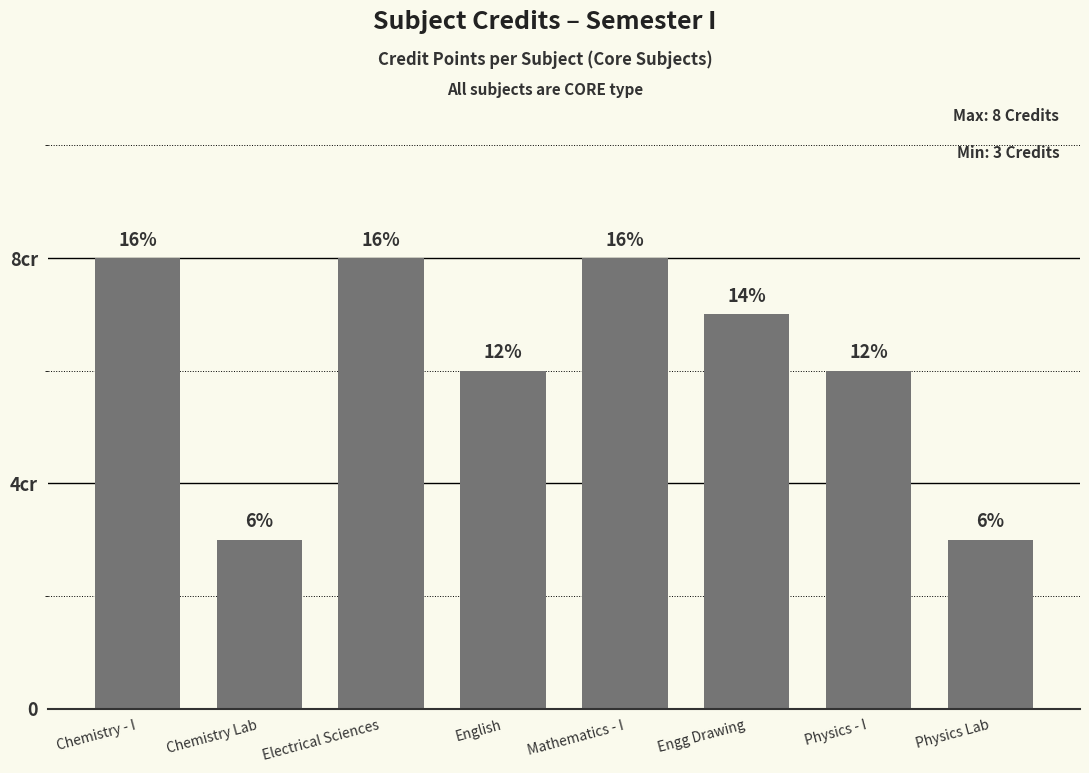

Approximately how many times larger is the value at English compared to Chemistry - I?

0.8